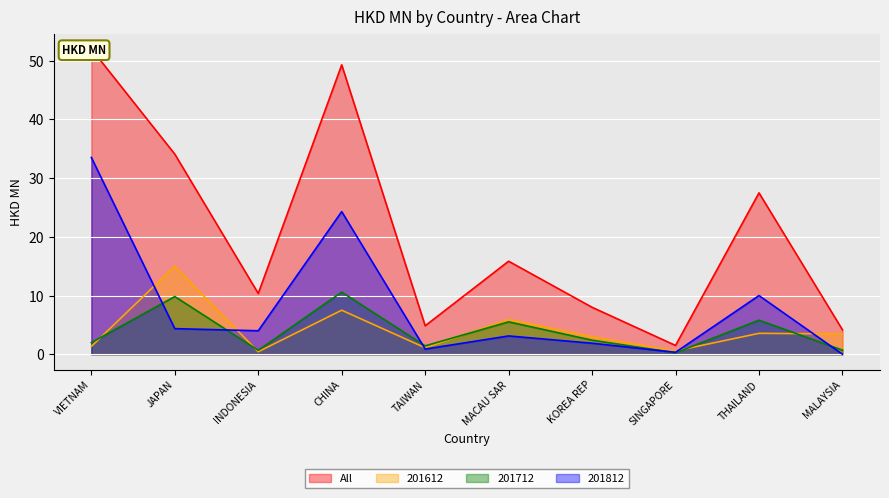

How many lines are shown in the chart?

4